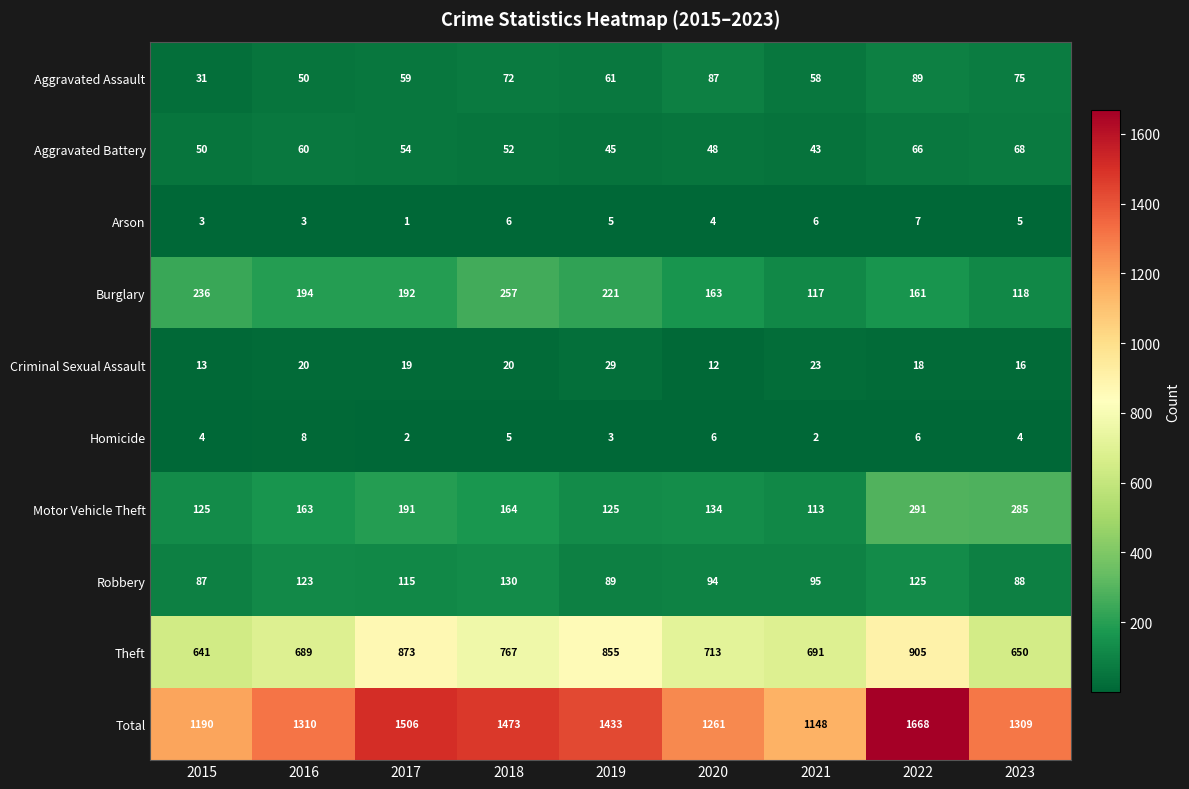

What is the sum of all Motor Vehicle Theft values?

1591